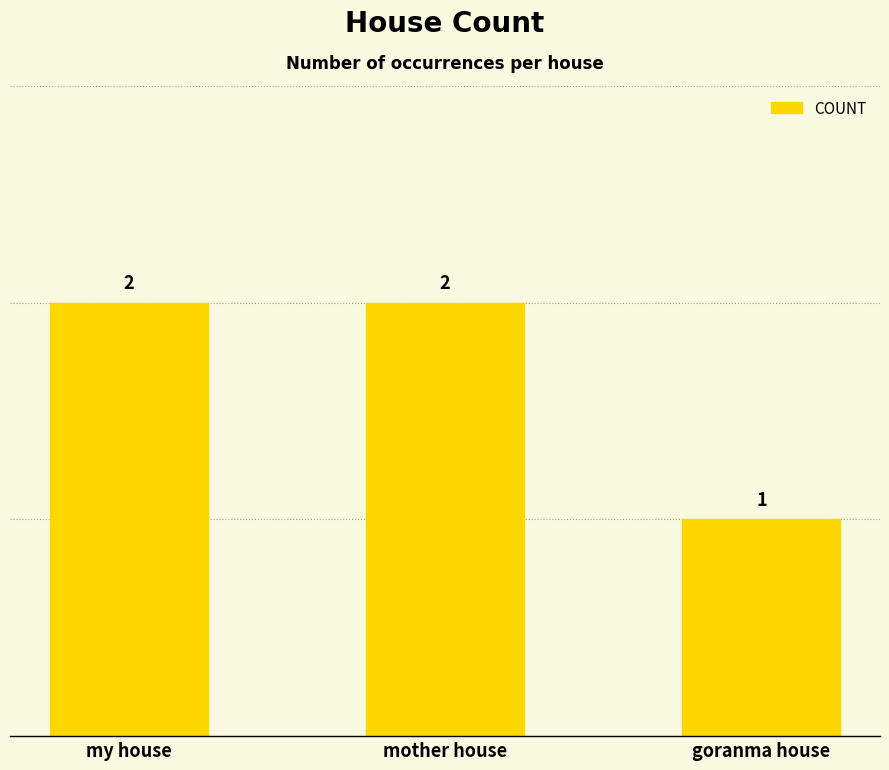

Which has a higher value, goranma house or my house?

my house